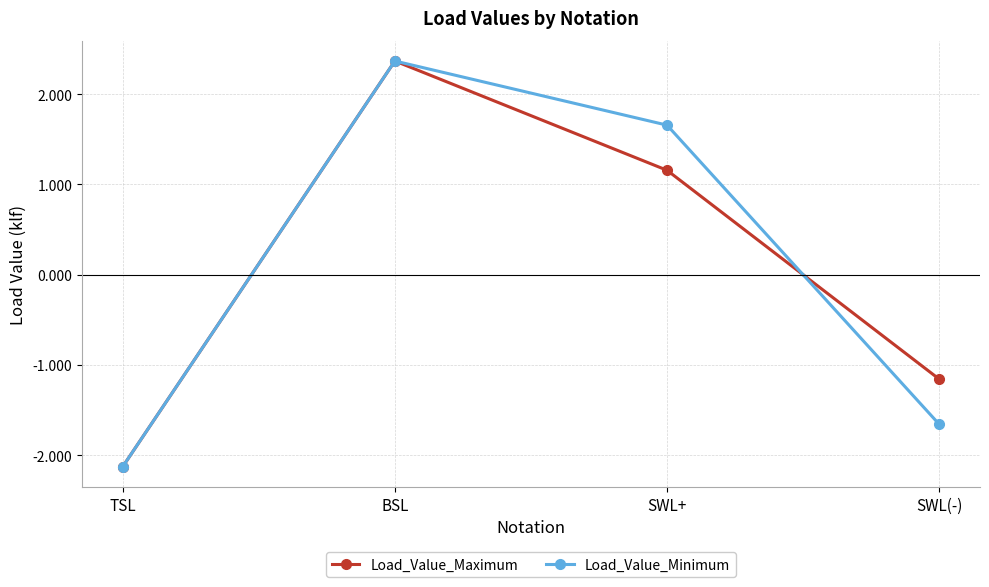

How many series are shown in this chart?

2